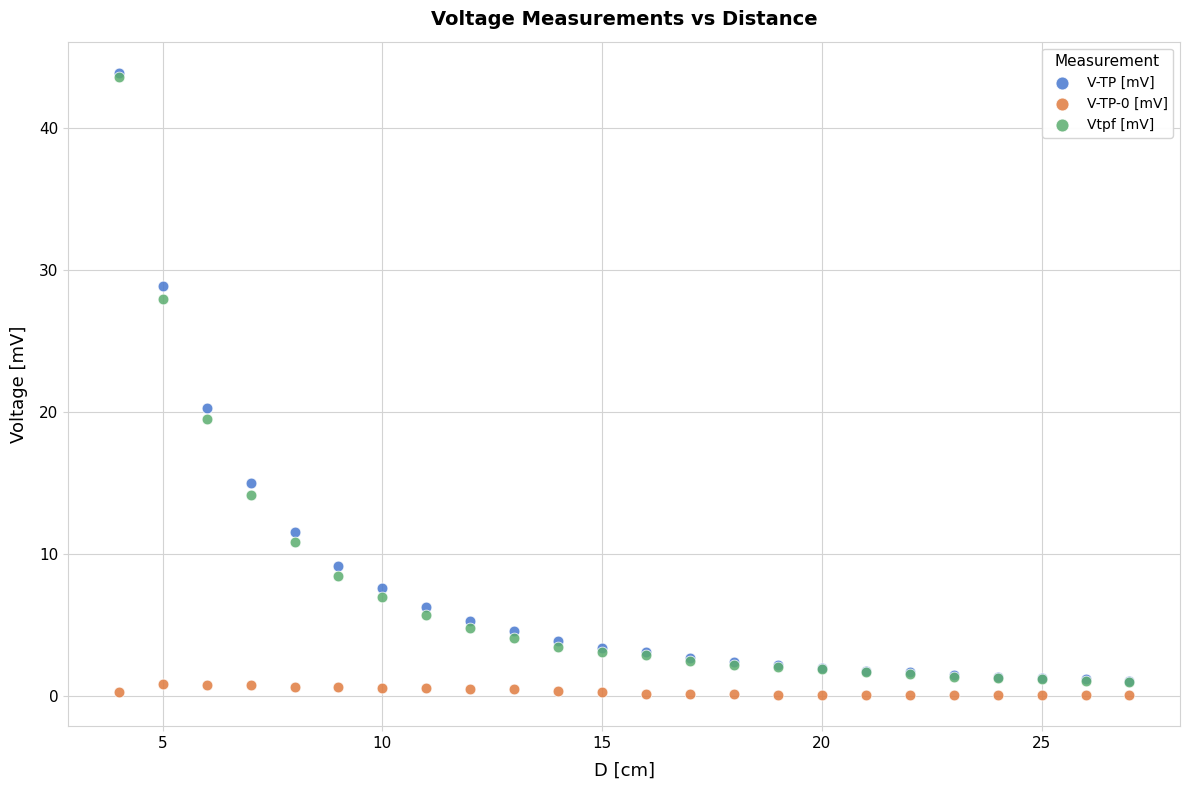

What are all the series names shown in the legend?

V-TP [mV], V-TP-0 [mV], Vtpf [mV]